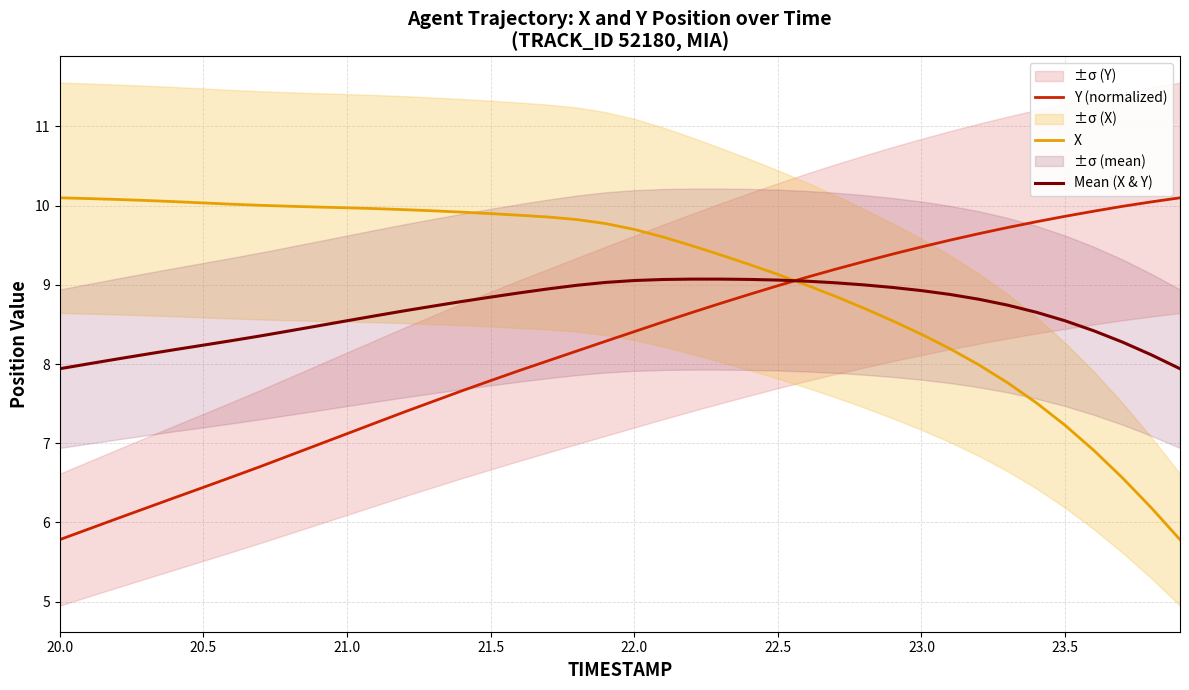

Which series has the largest range (max minus min)?

Y (normalized)